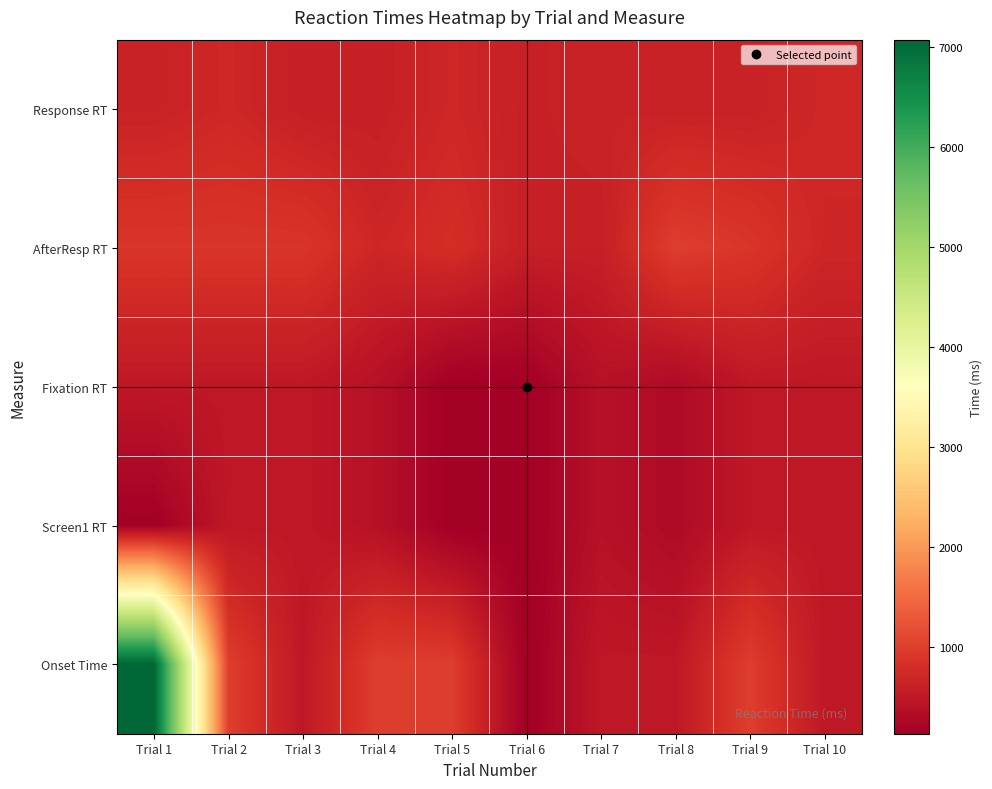

Rank the series at Trial 6 from lowest to highest value.

Fixation RT, Screen1 RT, Onset Time, AfterResp RT, Response RT